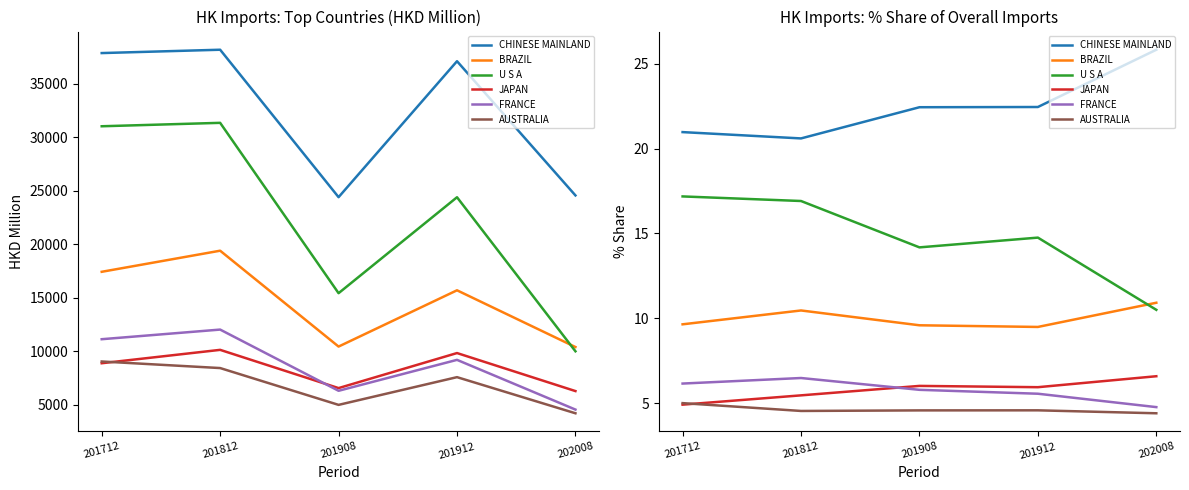

Reading left to right, extract all data points from this chart.

CHINESE MAINLAND: 21.0	20.6	22.4	22.4	25.8
BRAZIL: 9.6	10.5	9.6	9.5	10.9
U S A: 17.2	16.9	14.2	14.8	10.5
JAPAN: 4.9	5.5	6.0	5.9	6.6
FRANCE: 6.2	6.5	5.8	5.6	4.8
AUSTRALIA: 5.0	4.5	4.6	4.6	4.4